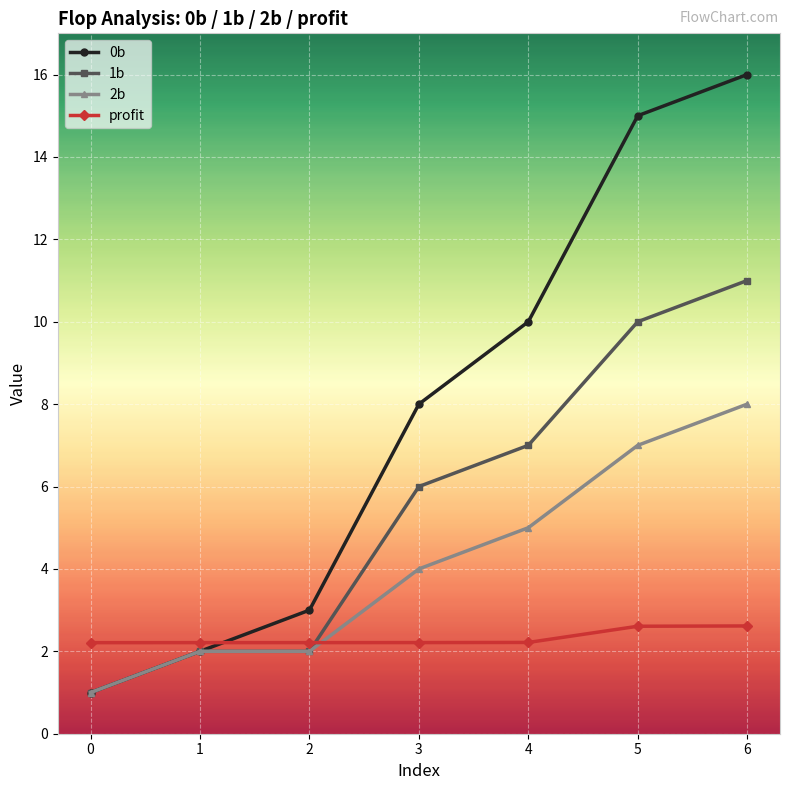

What is the sum of the 1b values at 4 and 5?

17.0